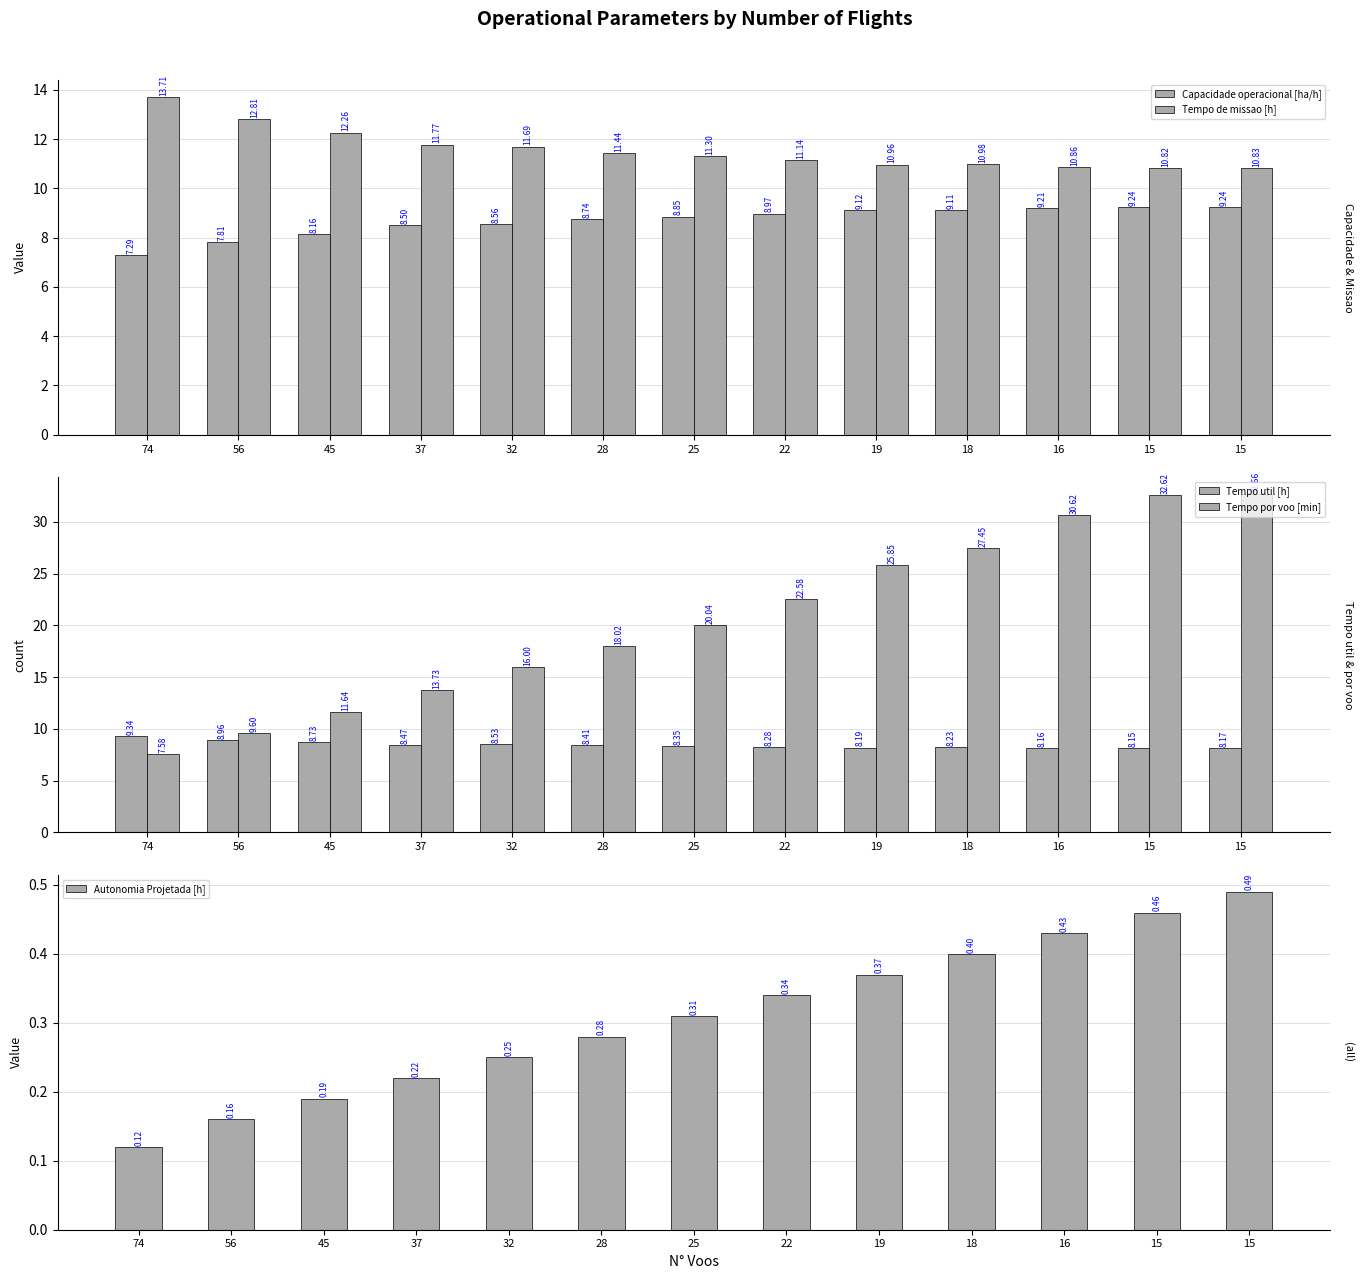

Count the number of data series in this chart.

5